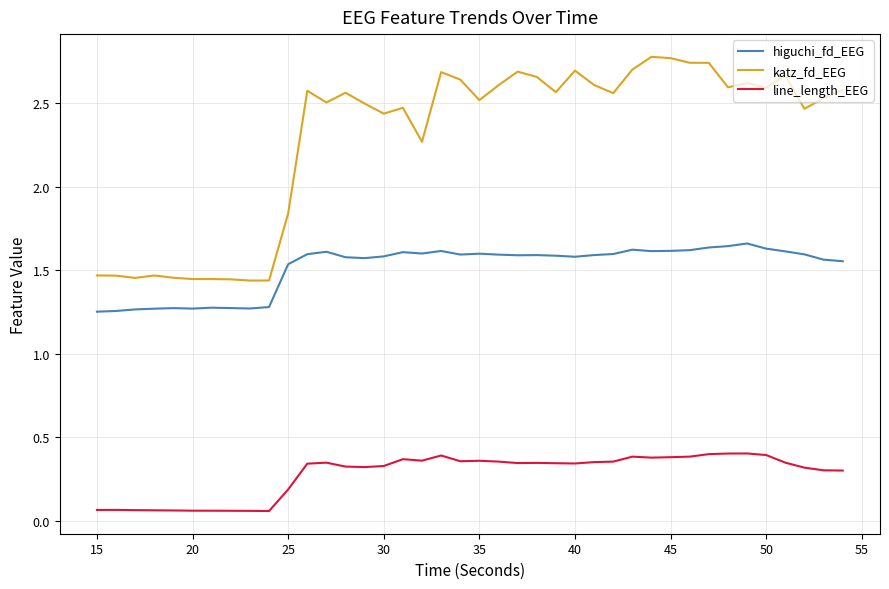

True or false: line_length_EEG and higuchi_fd_EEG cross at least once.

False